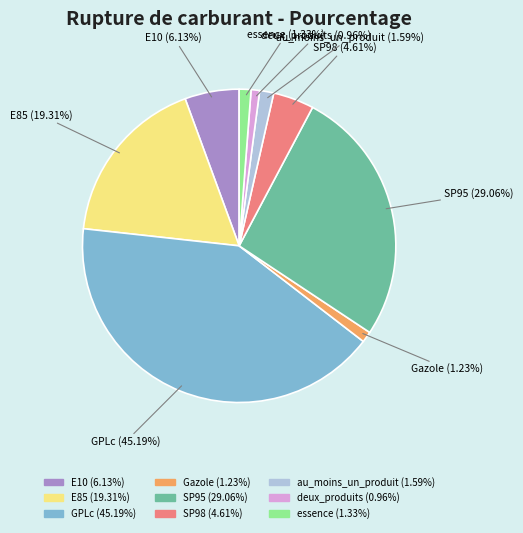

How many slices are in this pie chart?

9